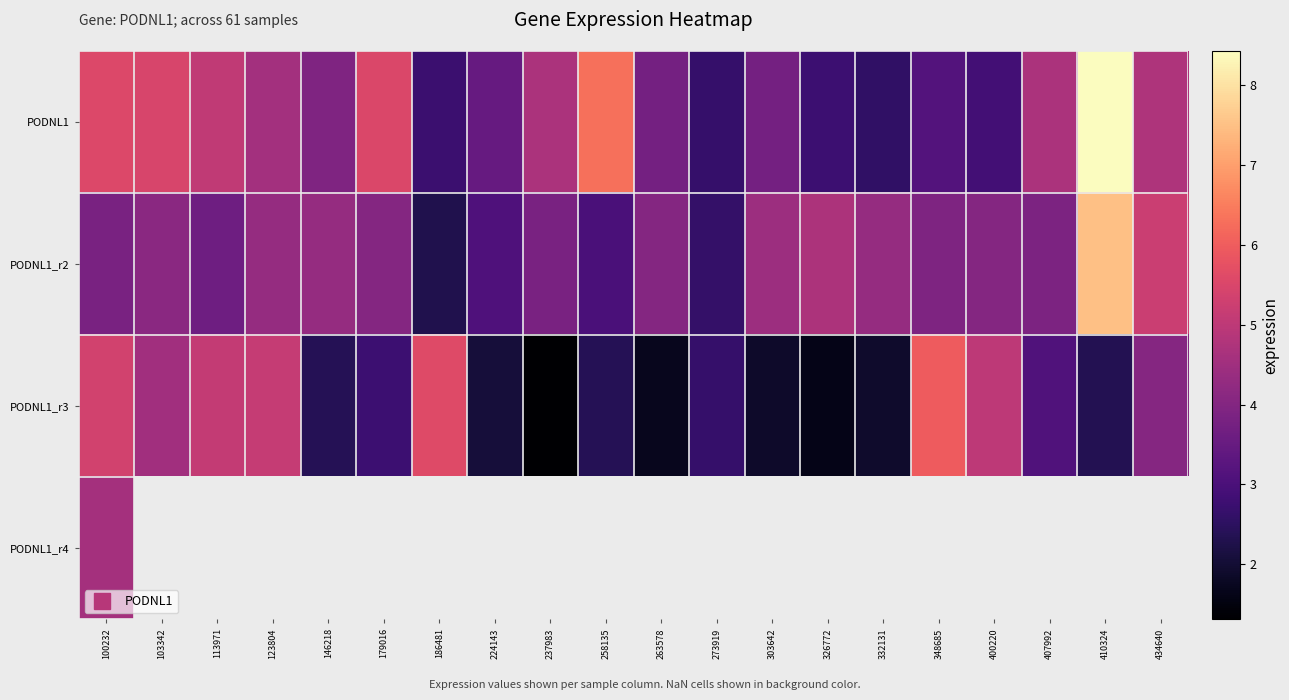

Rank the series by their average value, from lowest to highest.

PODNL1_r3, PODNL1_r4, PODNL1_r2, PODNL1